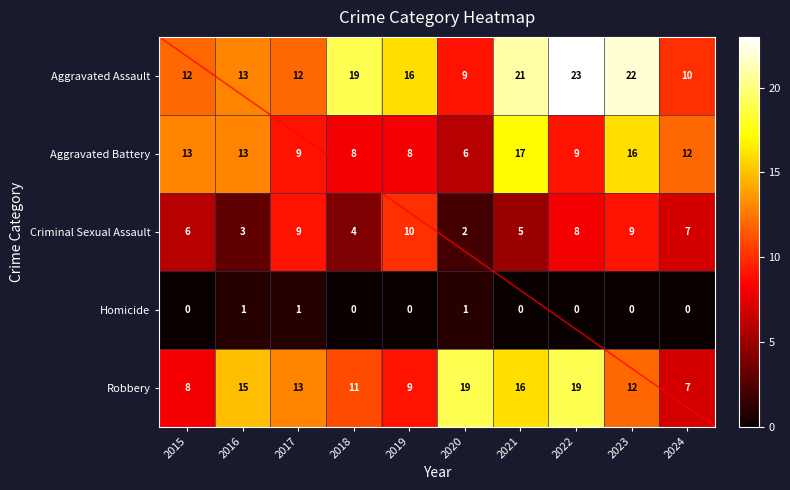

How many data points does each series have?

10